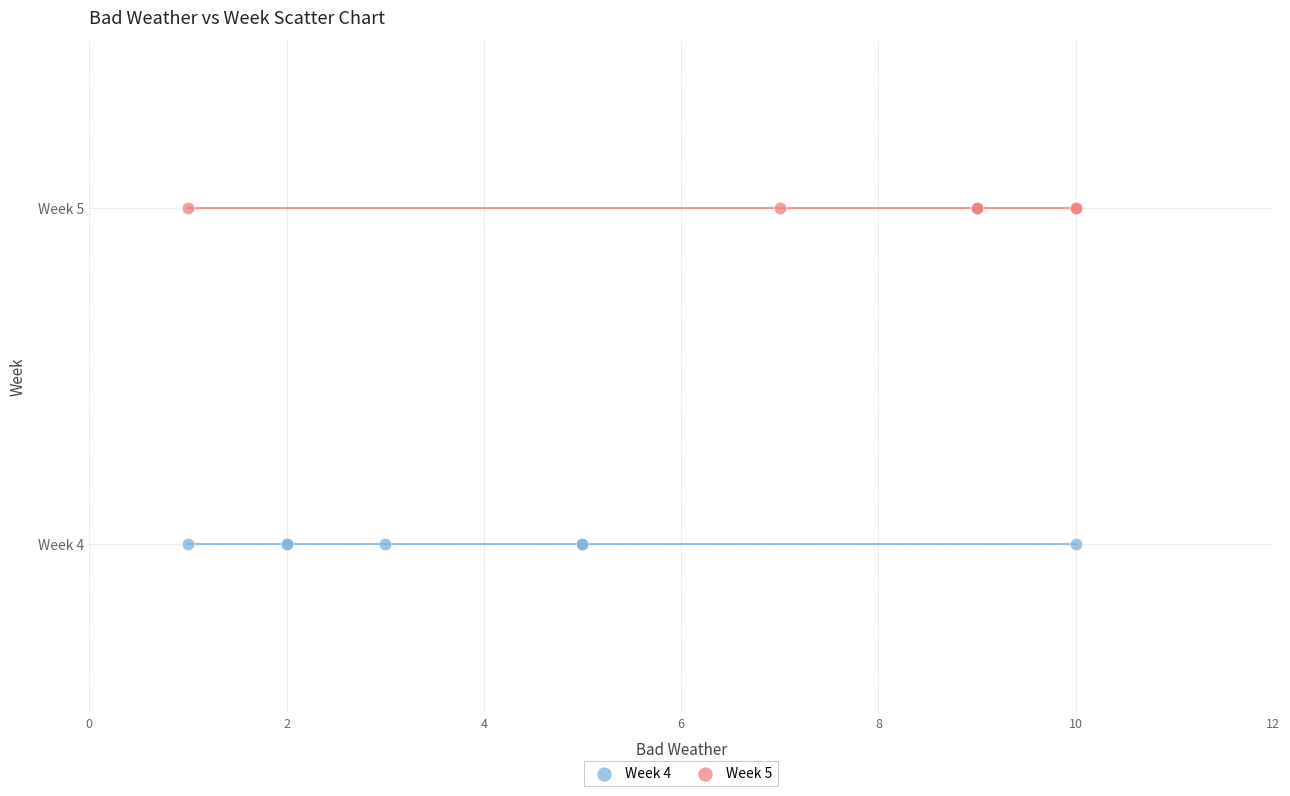

Which series reaches the maximum Y coordinate?

Week 5